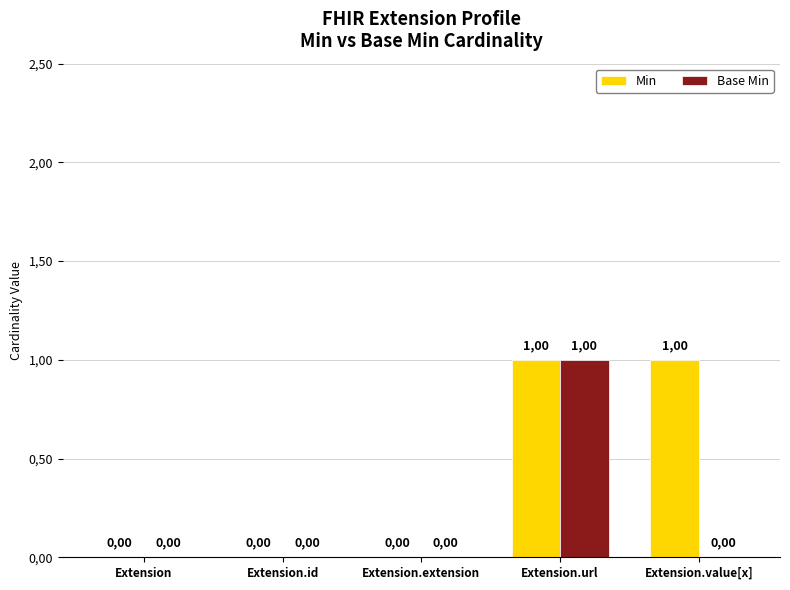

How many Base Min values are between 0 and 1?

5